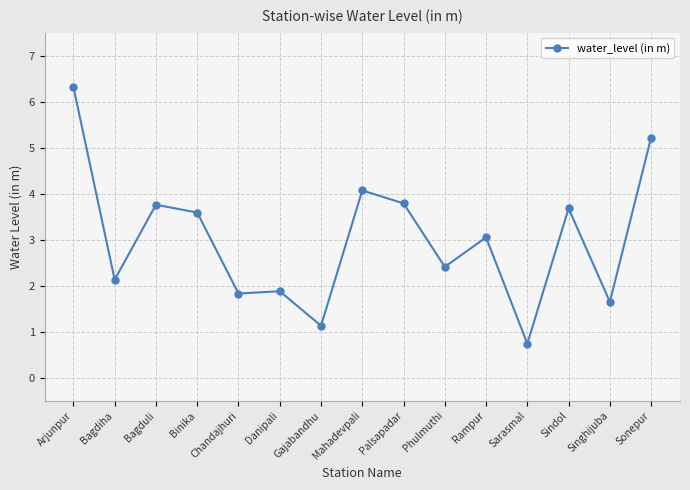

What position from the right is Sonepur?

1